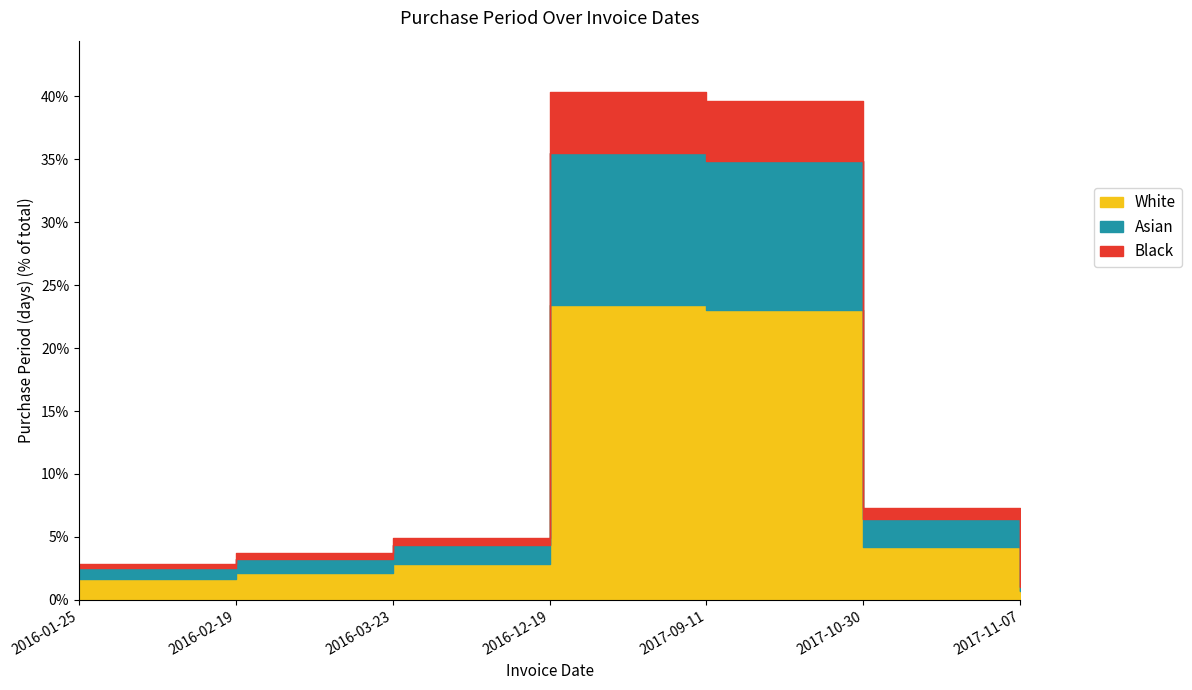

How many data points are above 2?

5